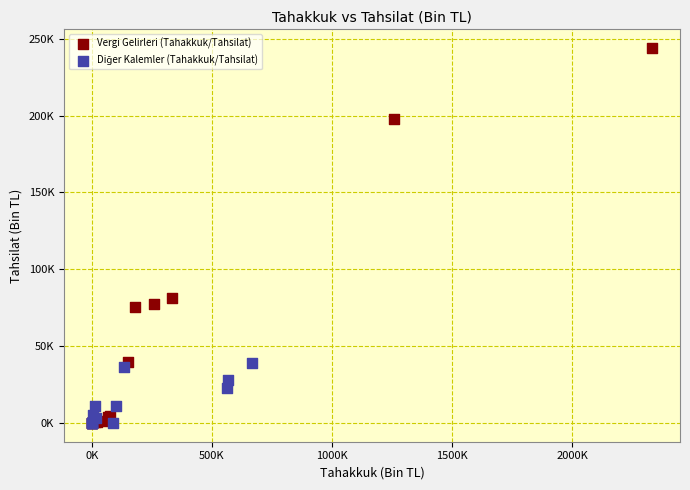

Which series contains the highest Y value?

Vergi Gelirleri (Tahakkuk/Tahsilat)